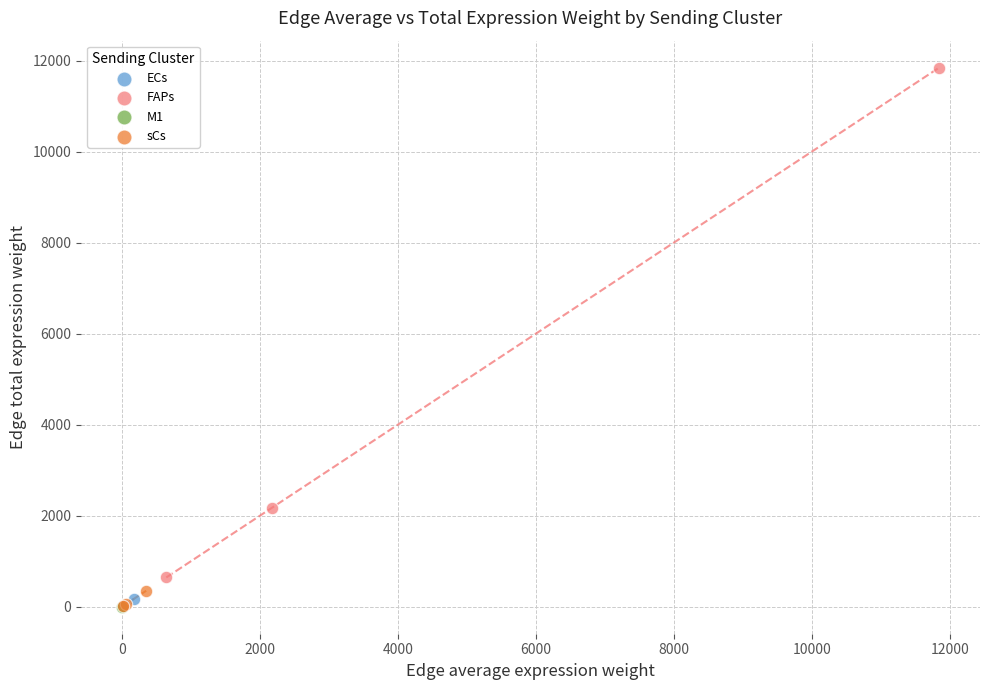

Which series has the largest Y range (max minus min)?

FAPs